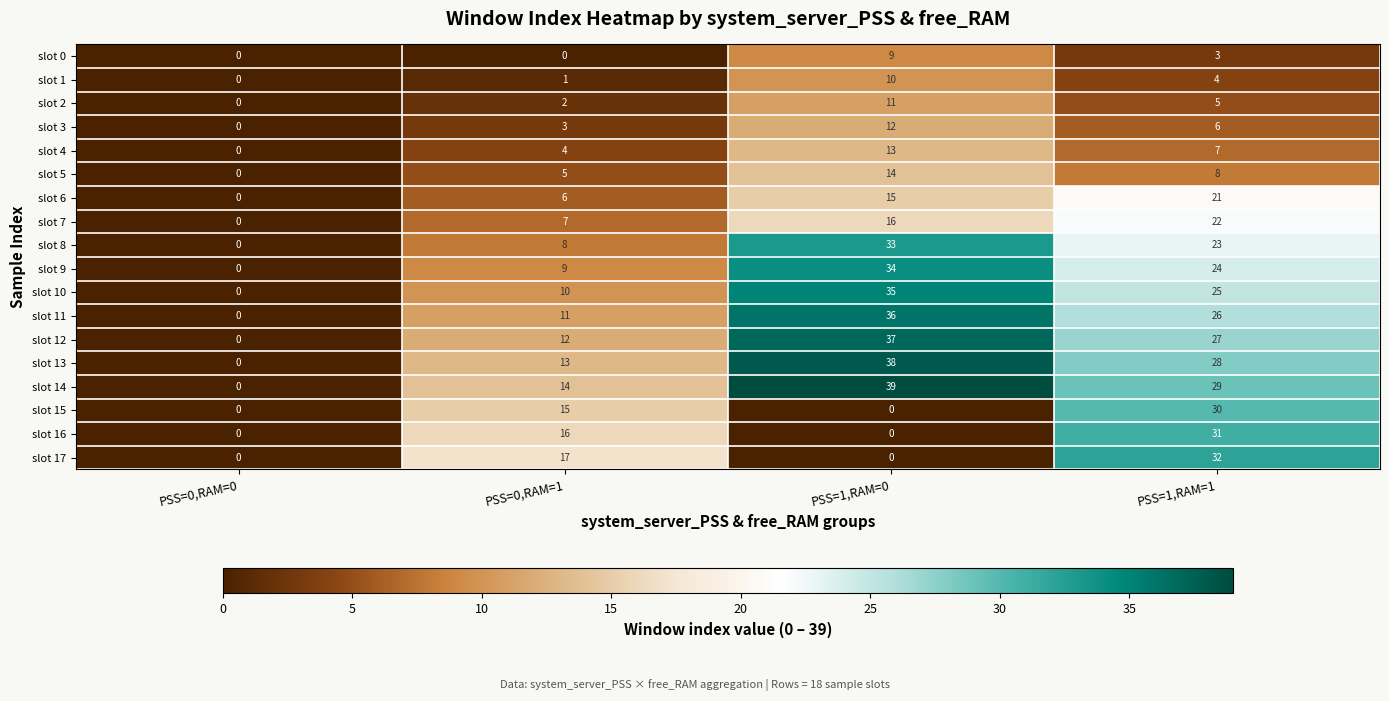

True or false: slot 6 has a value of 12 at PSS=0,RAM=0.

False